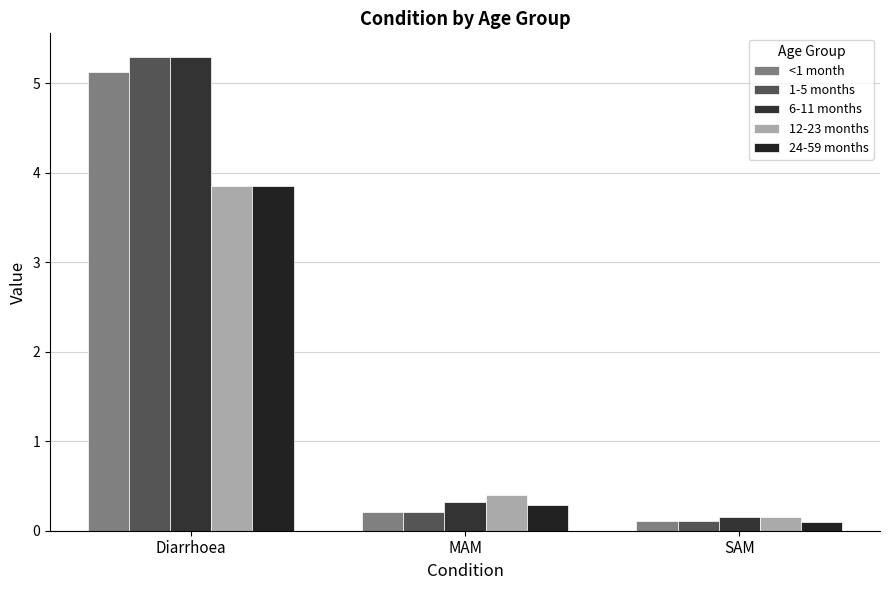

At which category does the chart reach its peak across all series?

Diarrhoea